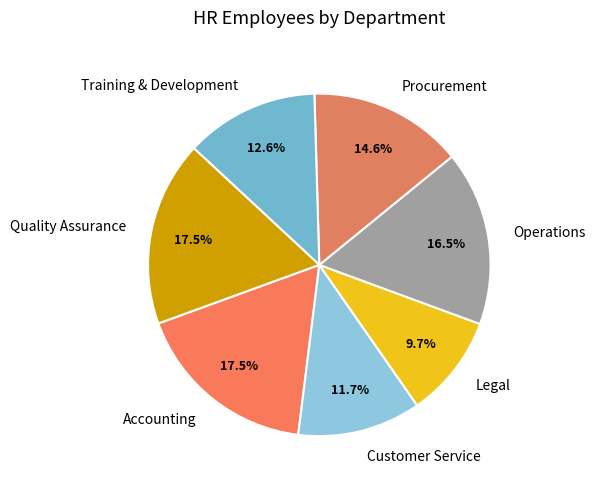

Combined, what portion of the pie is Operations and Customer Service?

28.2%